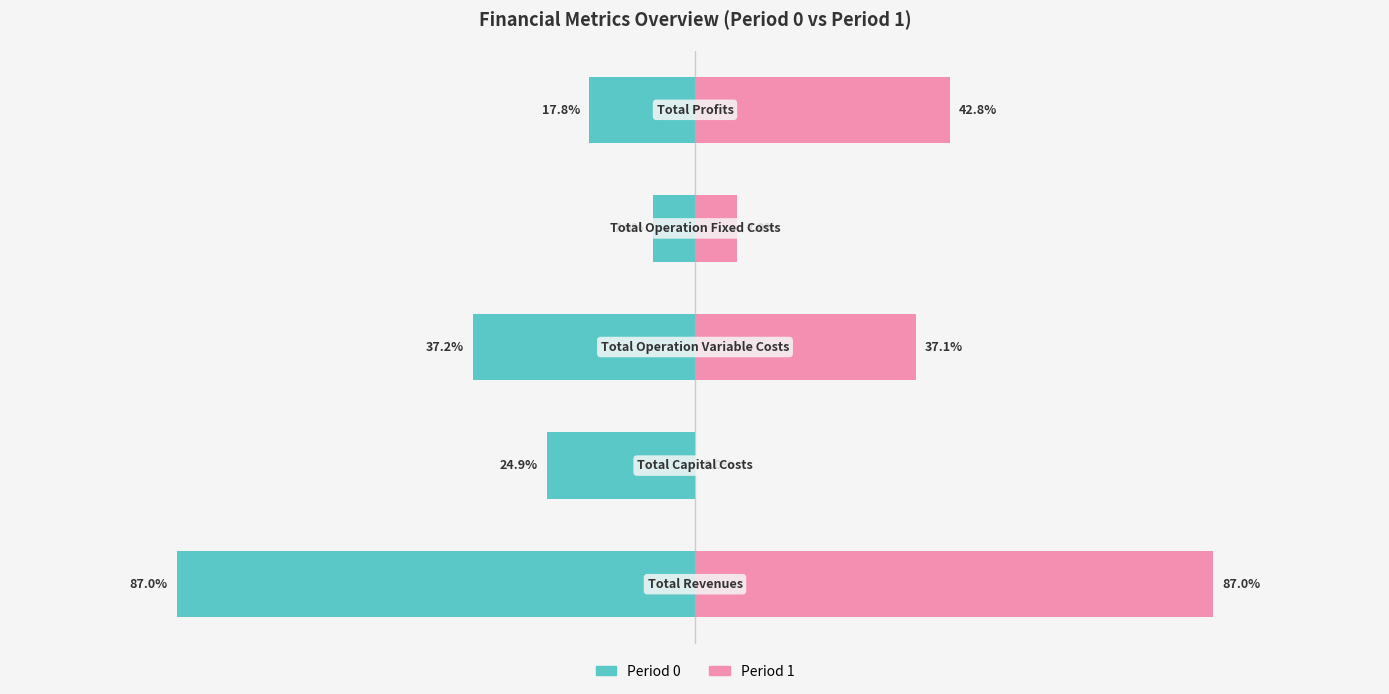

How many bars are there in total?

10